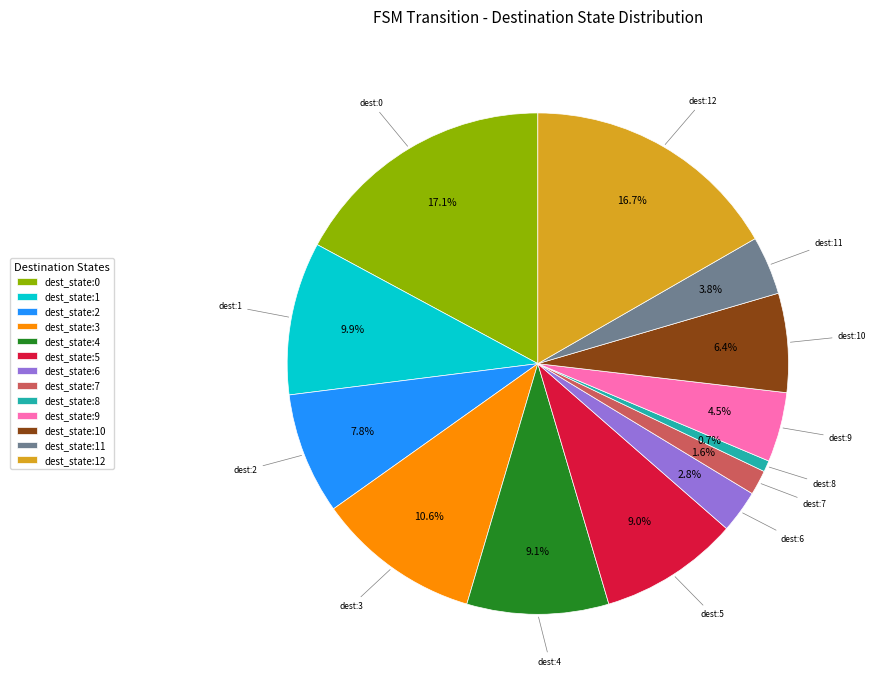

Is there a majority slice in this chart?

No